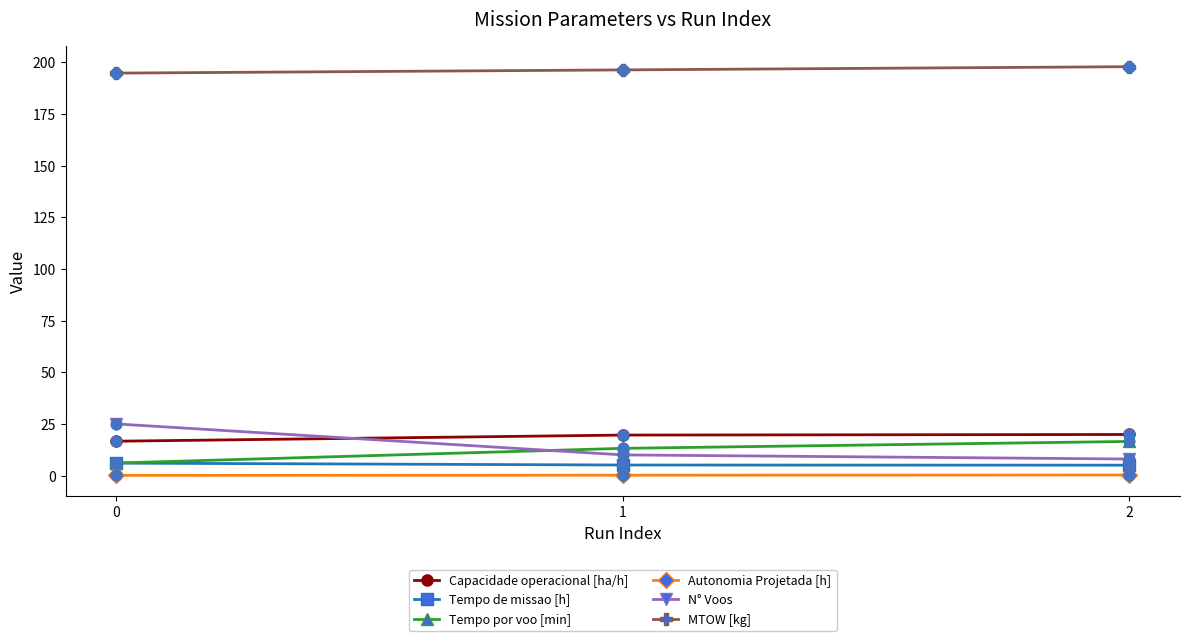

Is the value of N° Voos at 2 greater than the value of Tempo de missao [h] at 0?

Yes